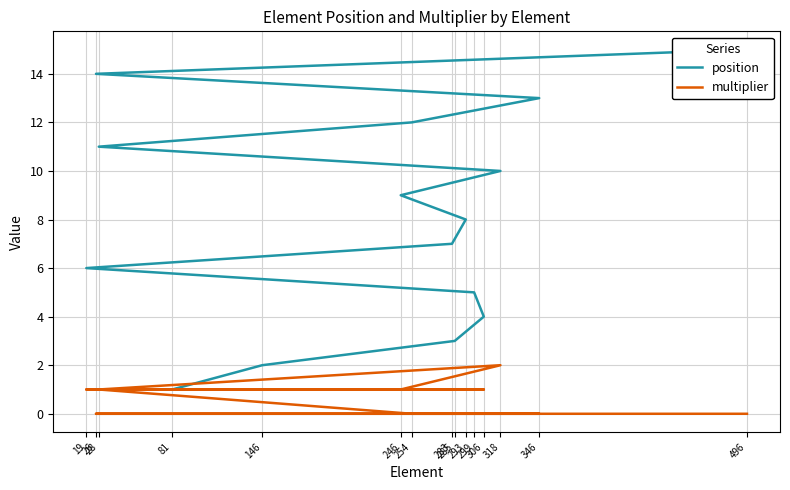

How many values in the multiplier series are below 1?

4